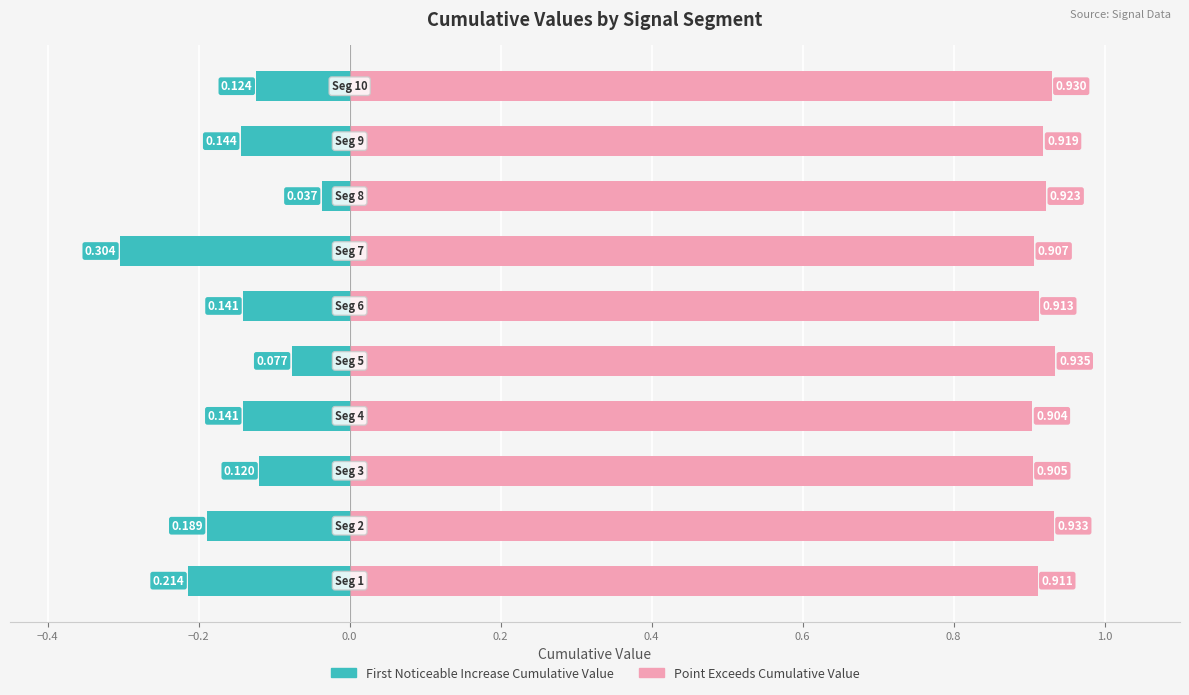

What is the sum of all First_Noticeable_Increase_Cumulative_Value values?

-1.5